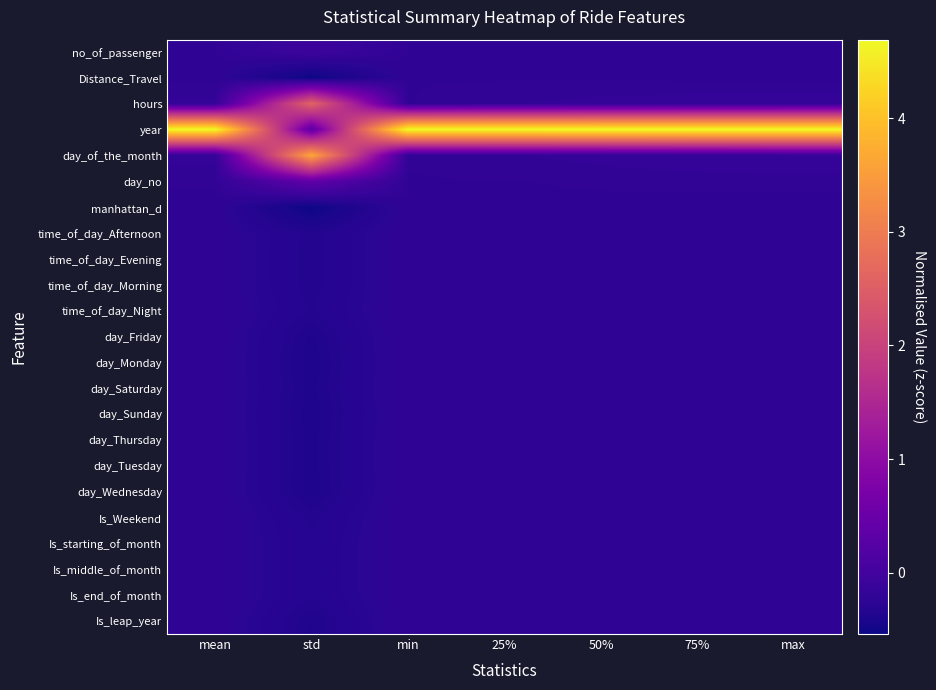

At how many categories does at least one series exceed 4?

6